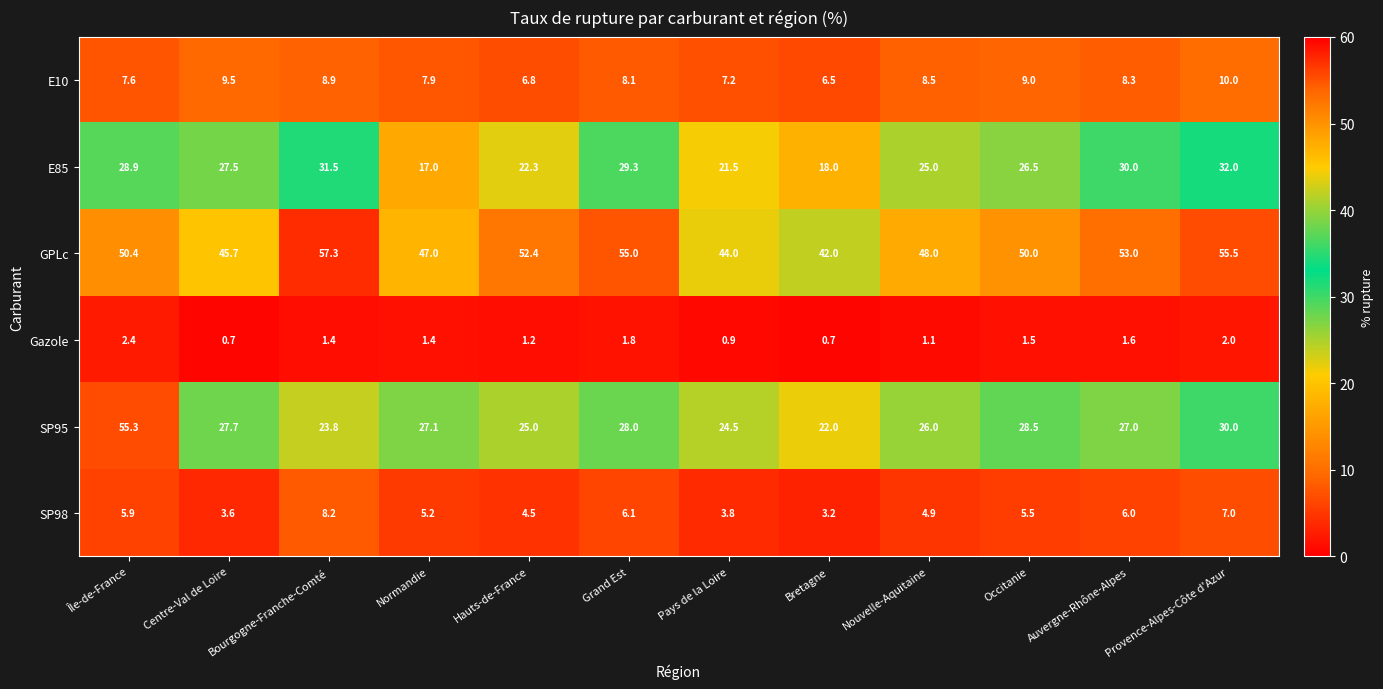

What is the sum of the E10 values at Occitanie and Grand Est?

17.1